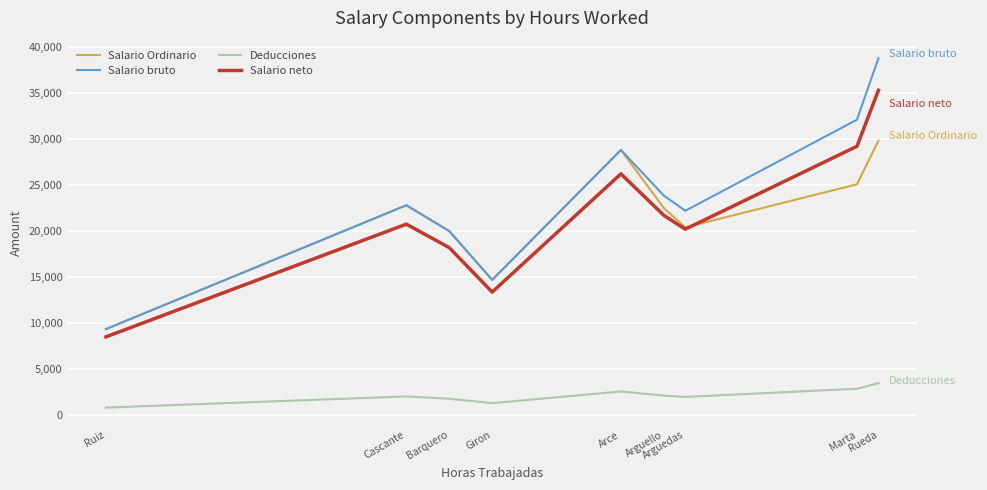

Is it true that Salario Ordinario equals 28800.0 at Arce?

True